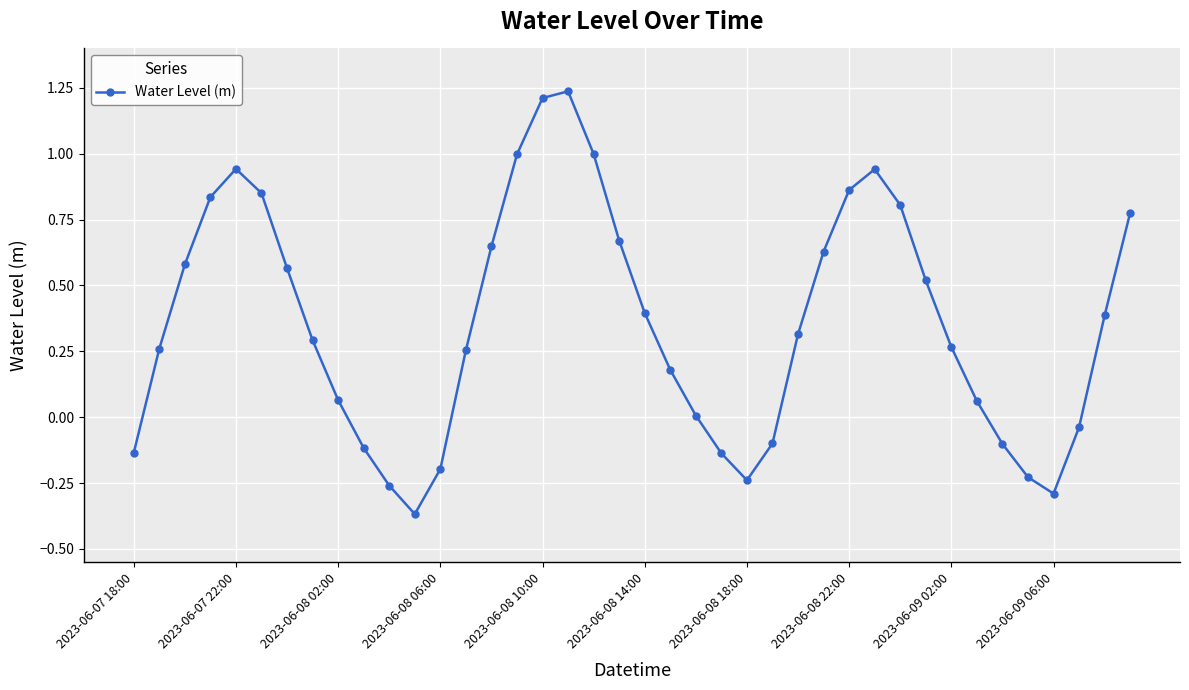

What is the average value?

0.4